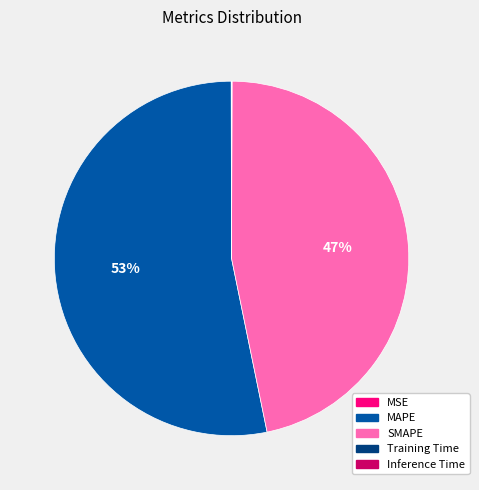

To the nearest percent, what percentage of the pie is MAPE?

53%